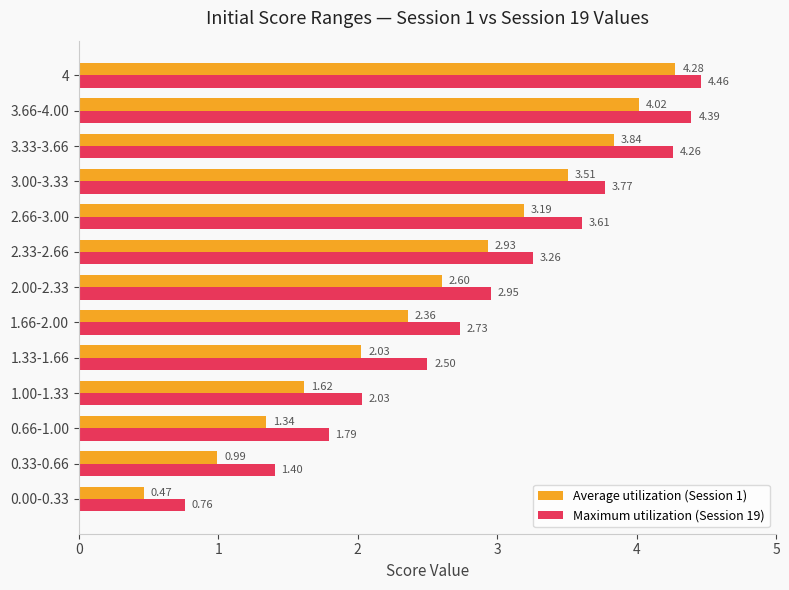

Rank the series by their maximum value, from lowest to highest.

Average utilization (Session 1), Maximum utilization (Session 19)